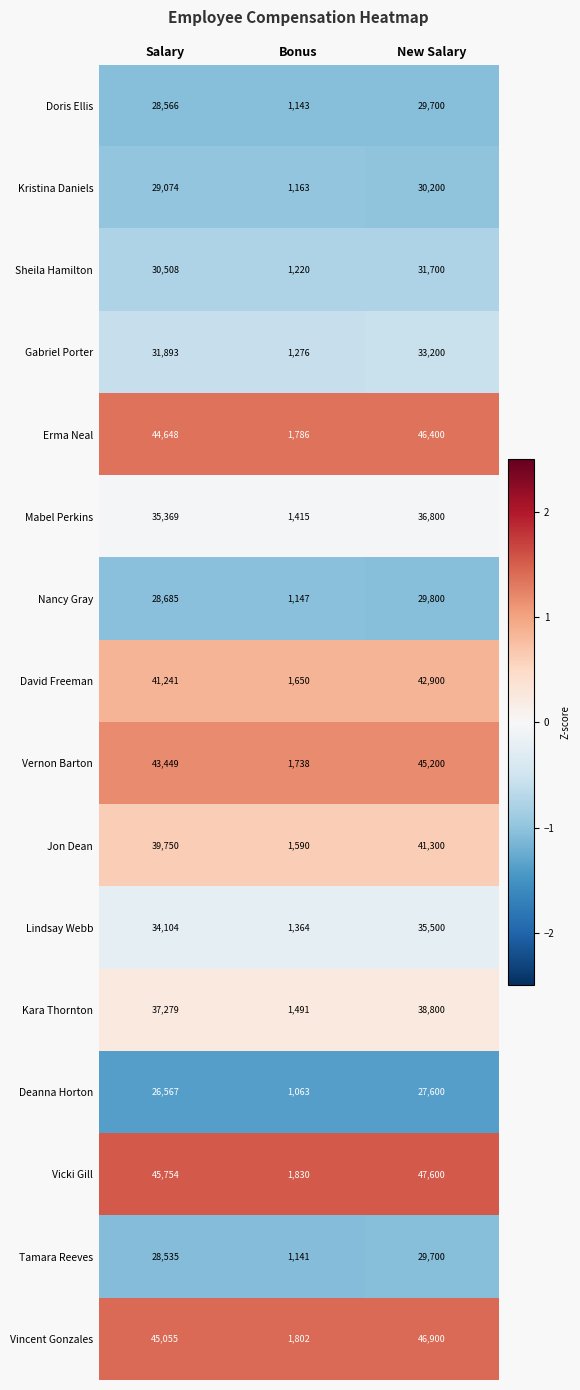

What is the greatest value displayed?

47600